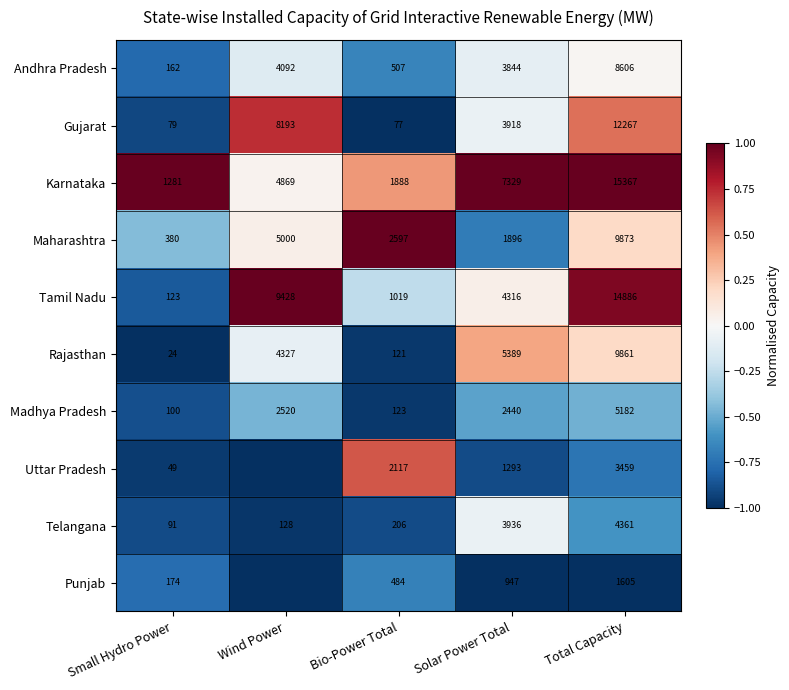

What is the average value of the Telangana series?

1744